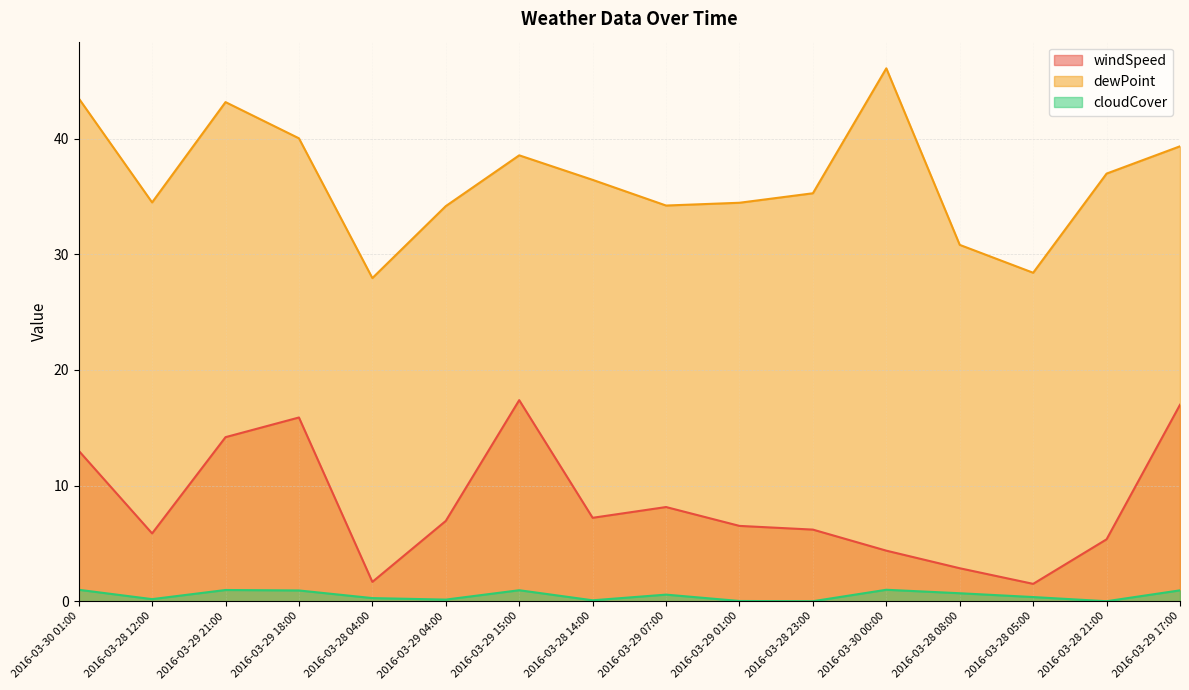

At 2016-03-29 04:00, list the series in order from largest to smallest.

dewPoint, windSpeed, cloudCover